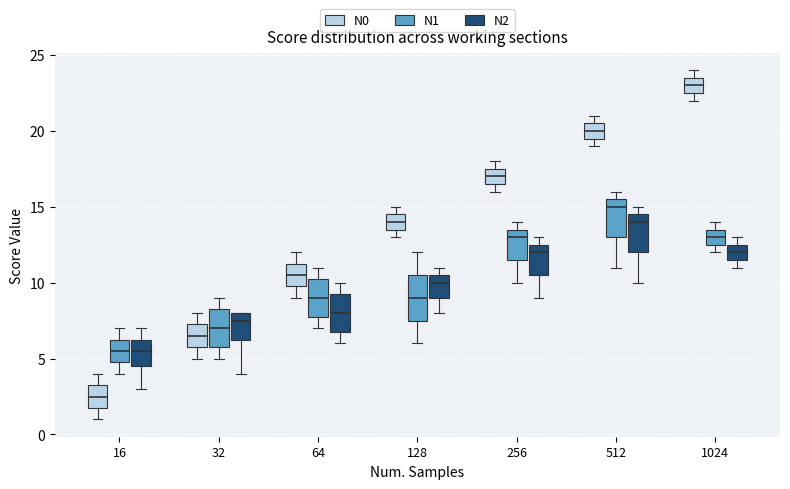

Which box's median line is the highest?

1024 (N0)